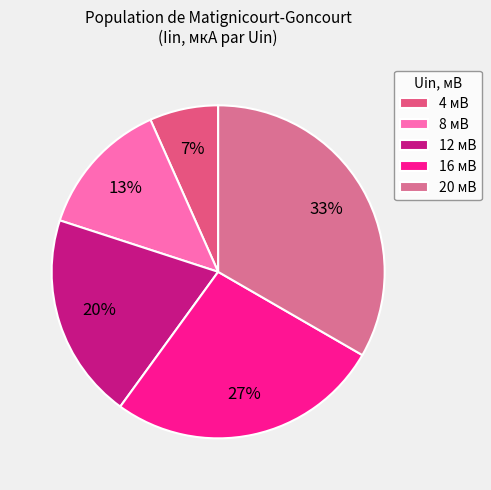

Is it true that 20 мВ is 28% of the pie?

False